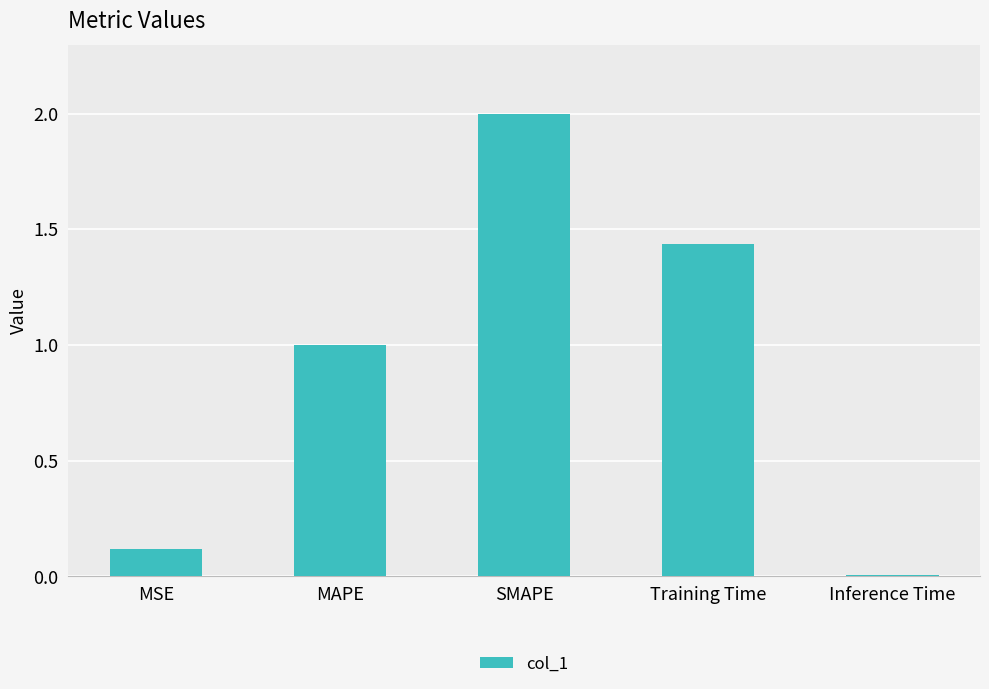

What is the ratio of the value at MAPE to the value at Training Time?

0.7